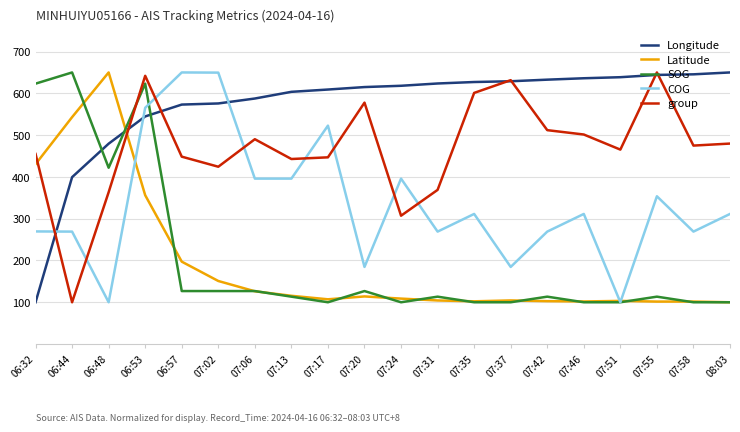

At which category does COG reach its first local valley?

06:48